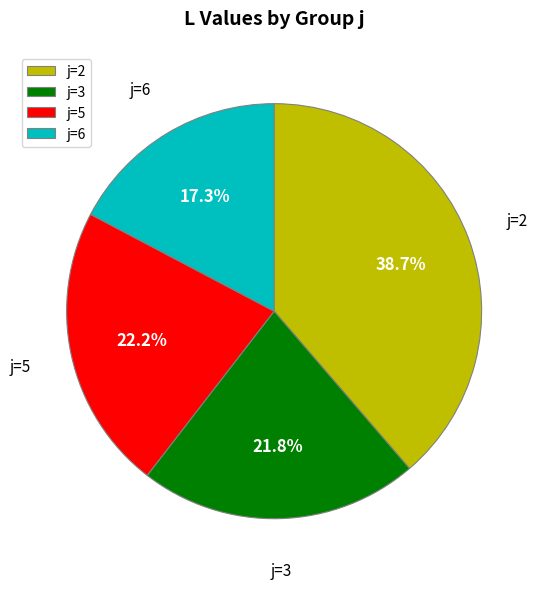

How much of the chart is everything except j=6?

82.7%